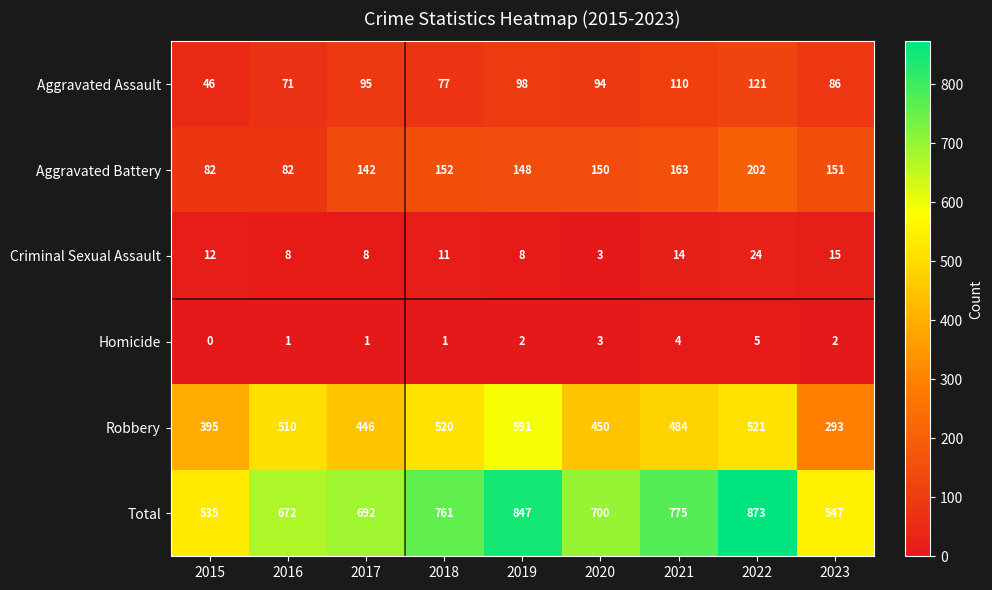

What is the difference between the Robbery values at 2021 and 2017?

38